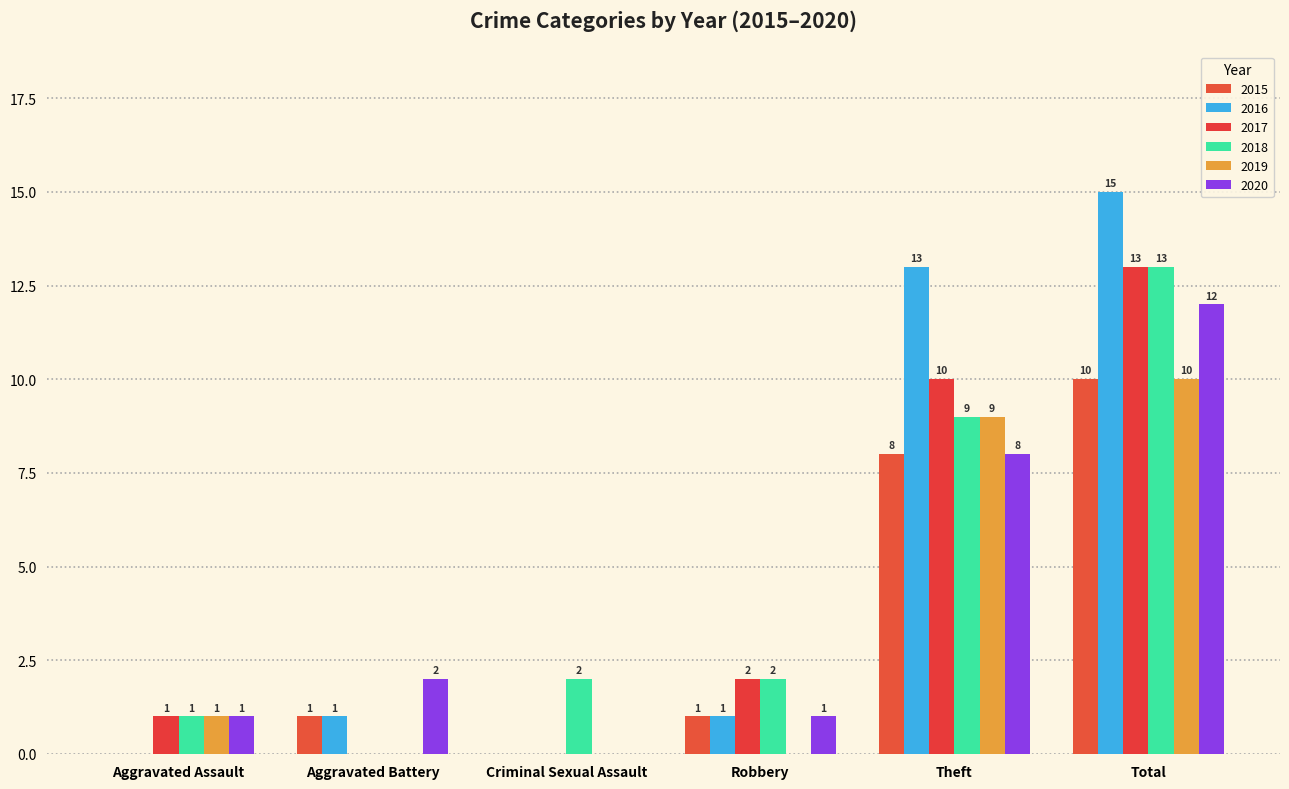

At which category does the chart reach its peak across all series?

Total